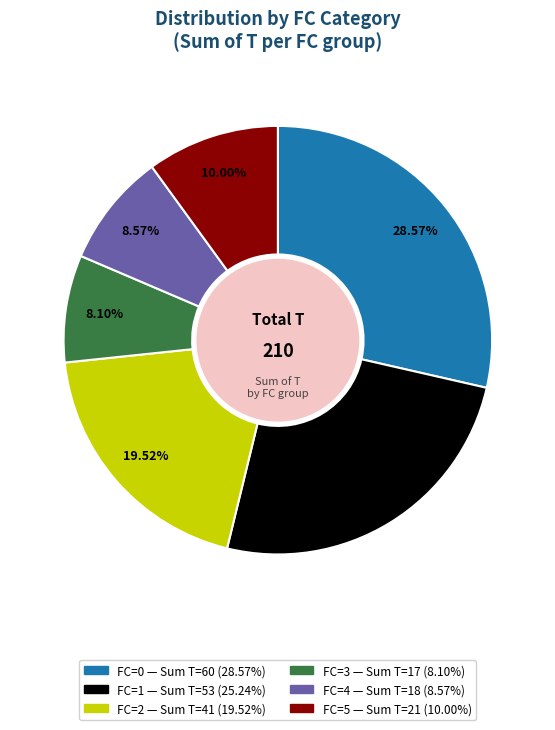

To the nearest percent, what is the average slice percentage?

17%